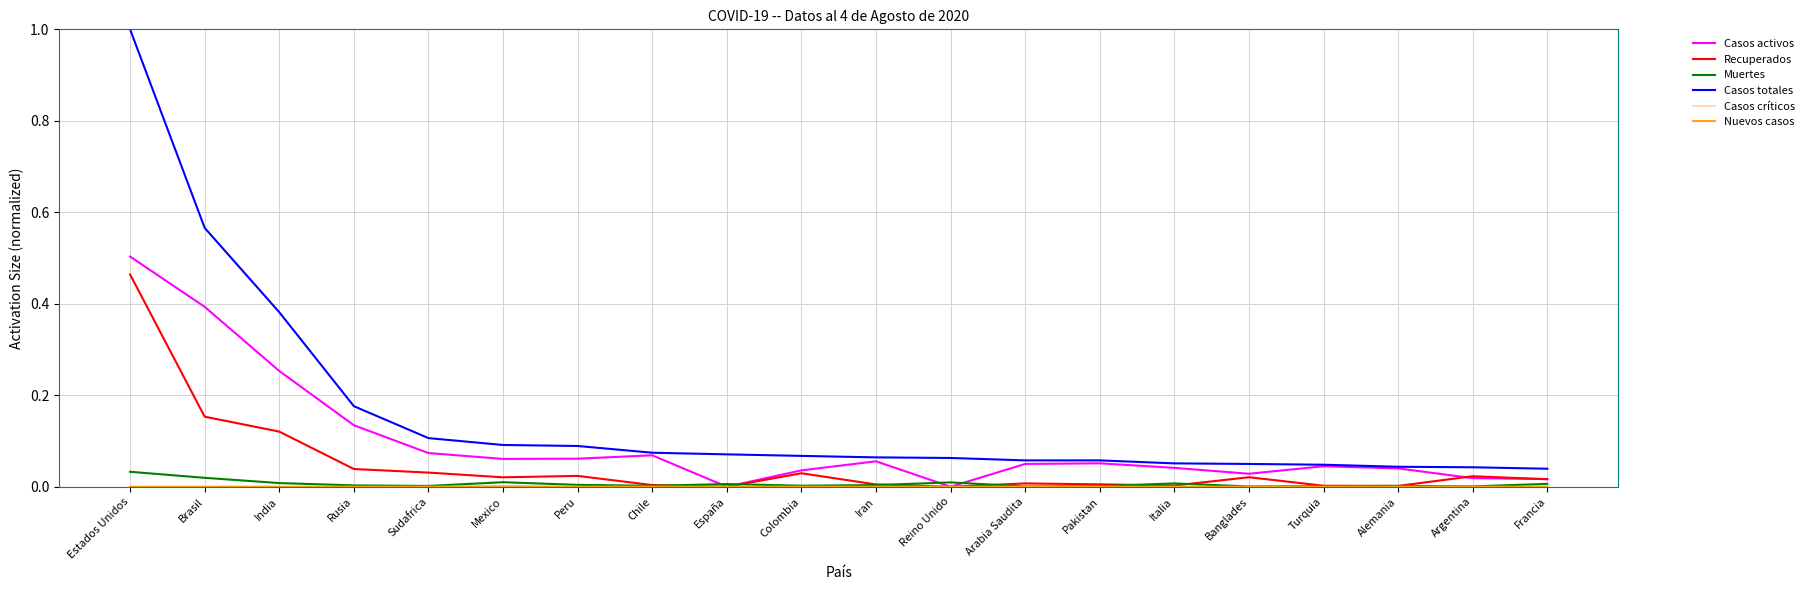

True or false: Muertes and Casos totales intersect in this chart.

False